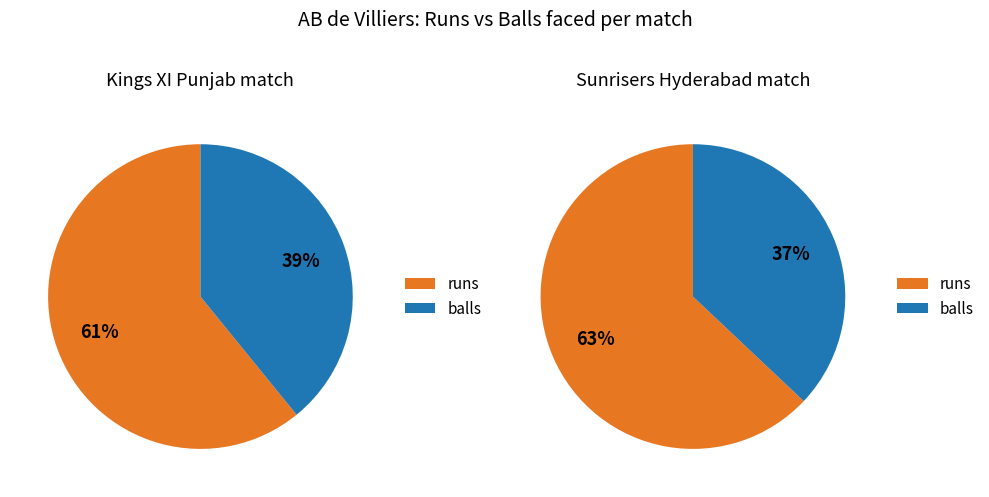

Which category has the smallest portion of the pie?

balls